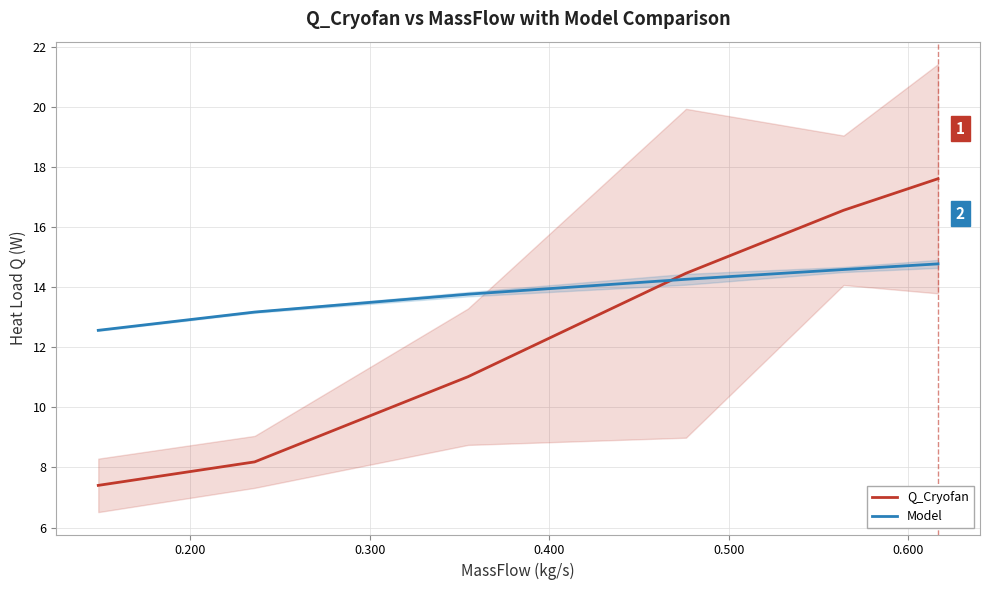

List the series in order of their peak value, lowest first.

Model, Q_Cryofan